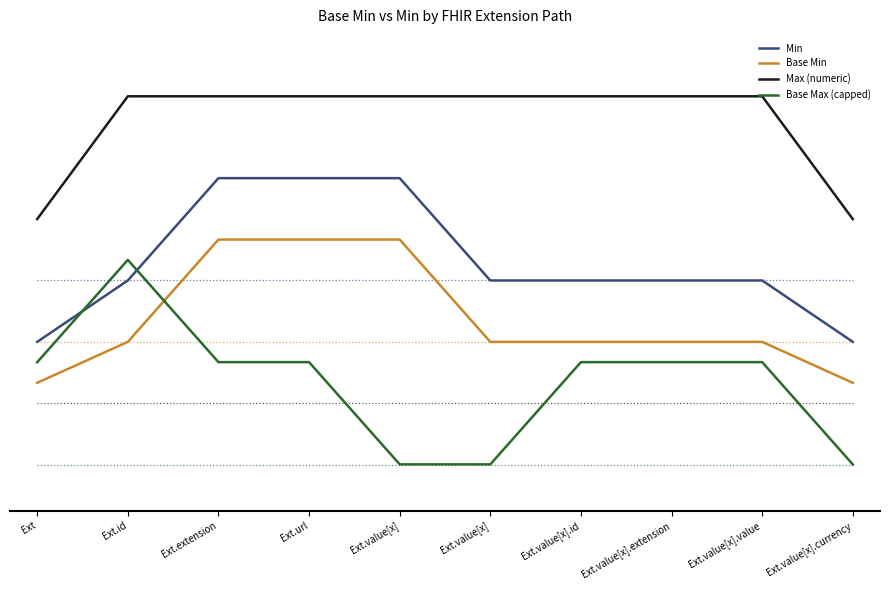

What are all the series names shown in the legend?

Min, Base Min, Max (numeric), Base Max (capped)